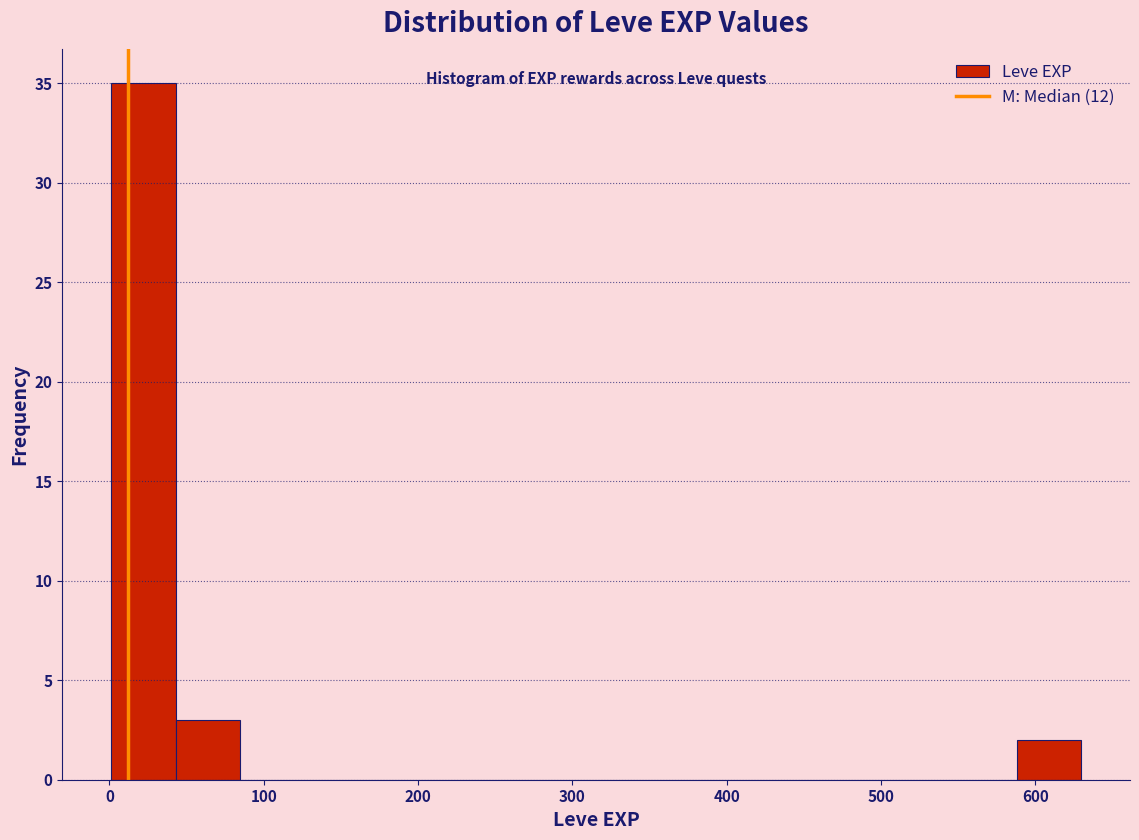

What is the height of the bar covering 590 to 630 on the x-axis? Neither the bar edges nor the heights are printed on the chart, so give them approximately, as read against the axes.

2